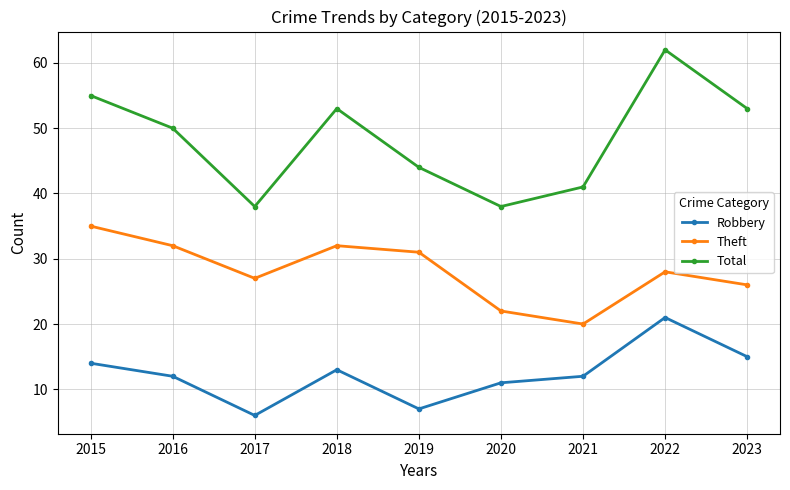

How many lines are shown in the chart?

3